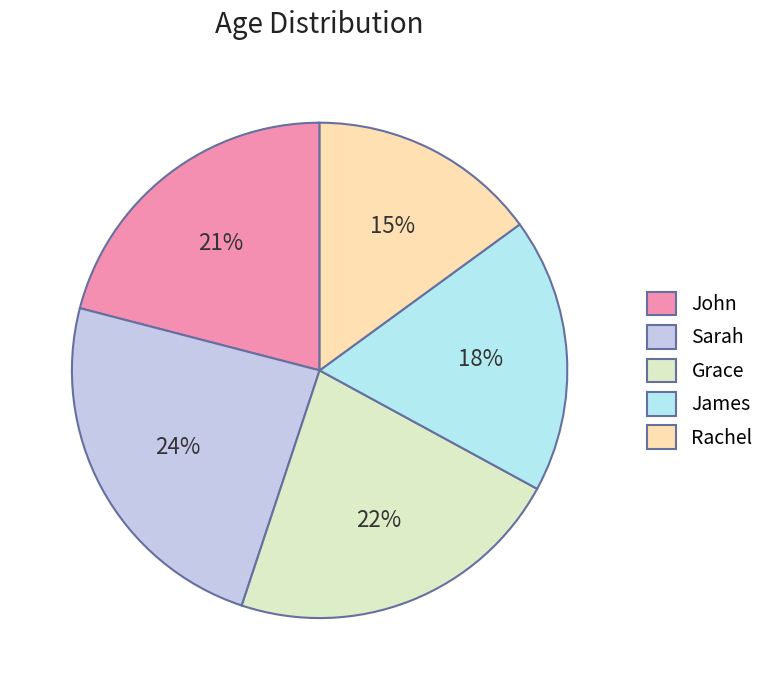

How many segments does this pie chart have?

5